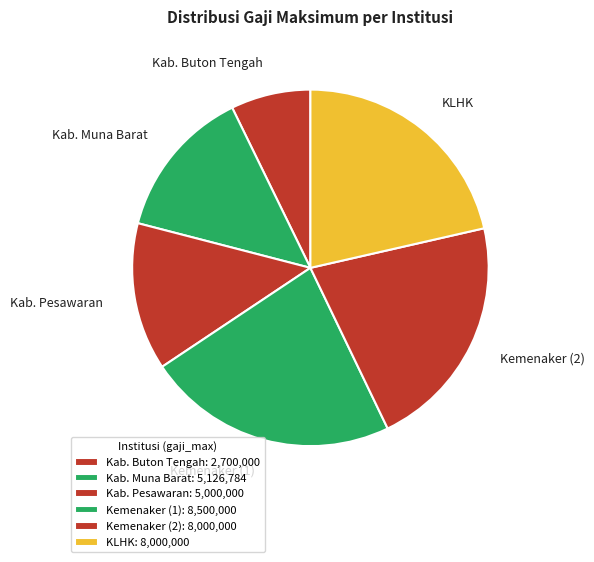

Is Kab. Muna Barat the majority of the pie?

No